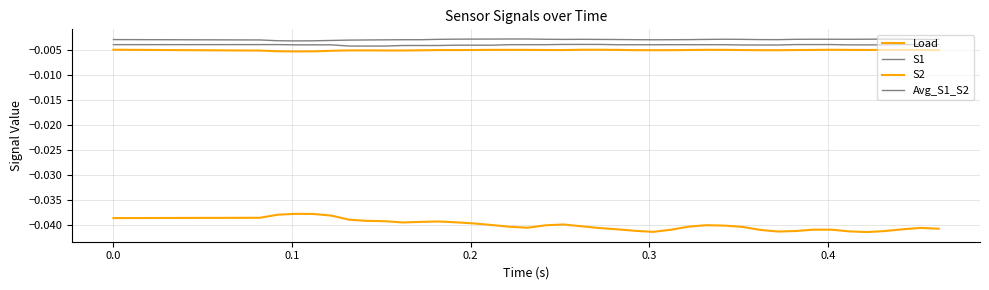

Does the chart have visible grid lines?

Yes